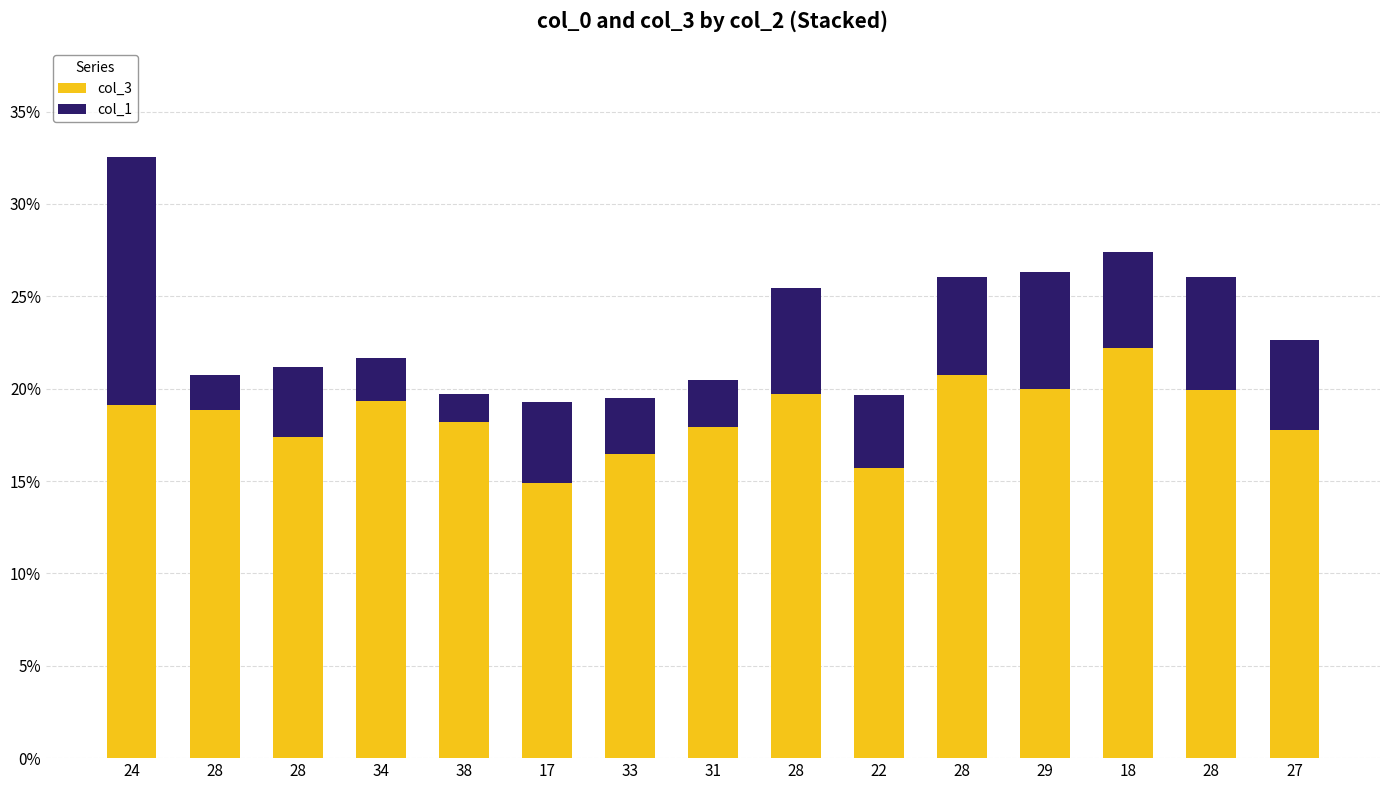

Count the number of data series in this chart.

2